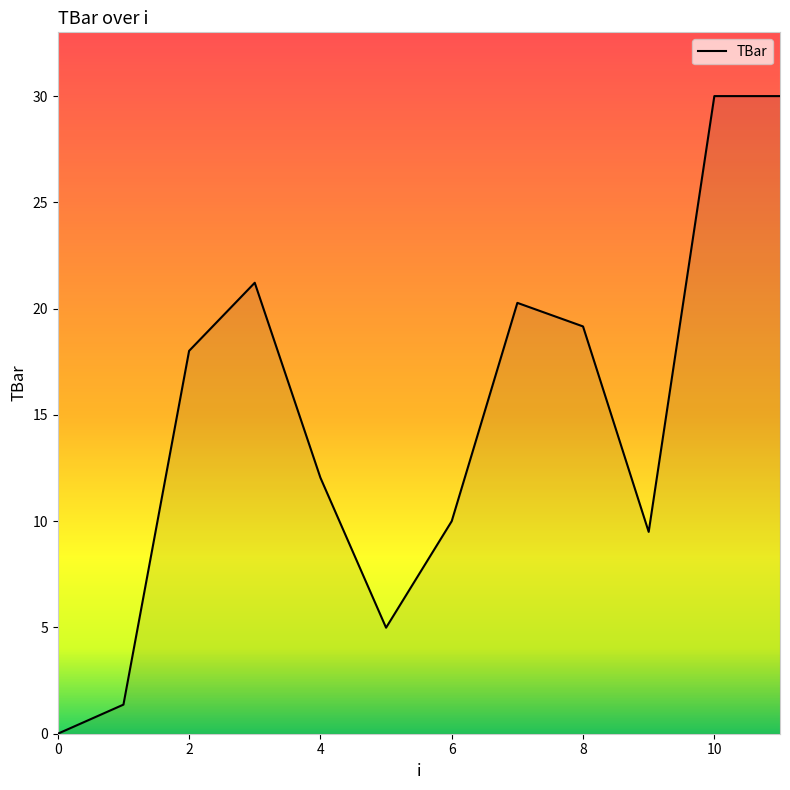

What is the maximum value shown in the chart?

30.0